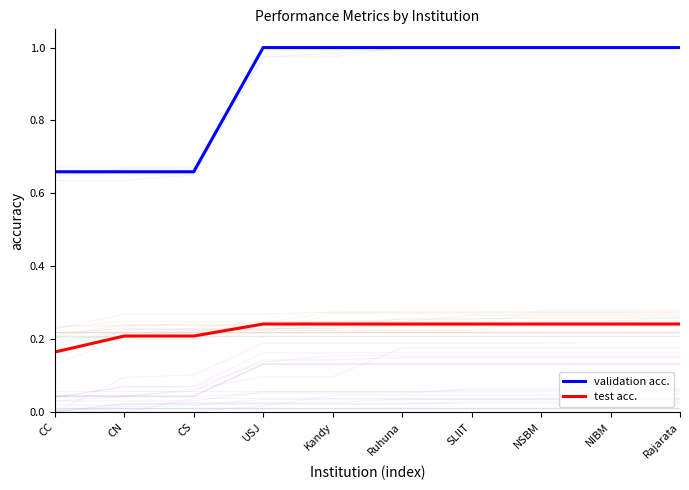

At which label is test acc. closest to 0?

CC